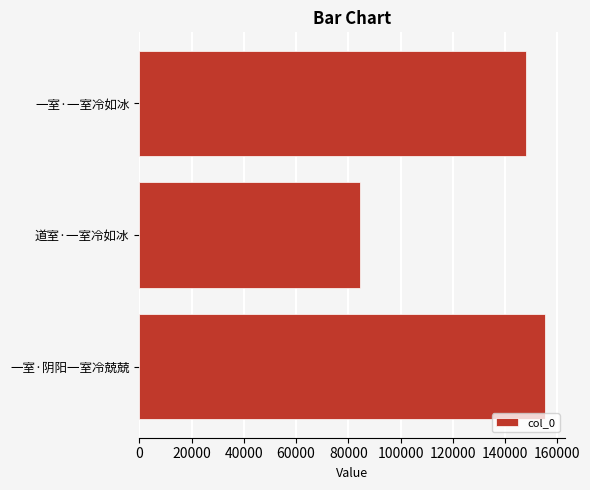

Rank the categories by value from highest to lowest.

一室·阴阳一室冷兢兢, 一室·一室冷如冰, 道室·一室冷如冰